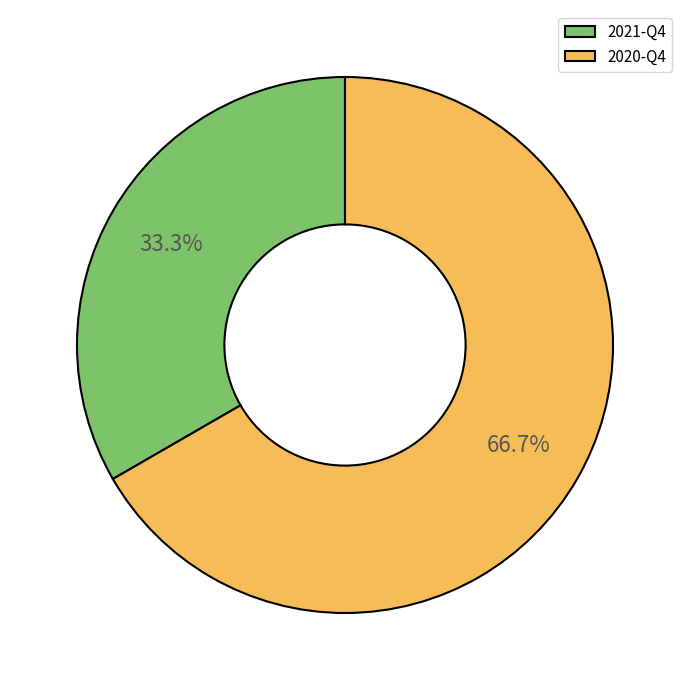

Which category has the biggest portion of the pie?

2020-Q4